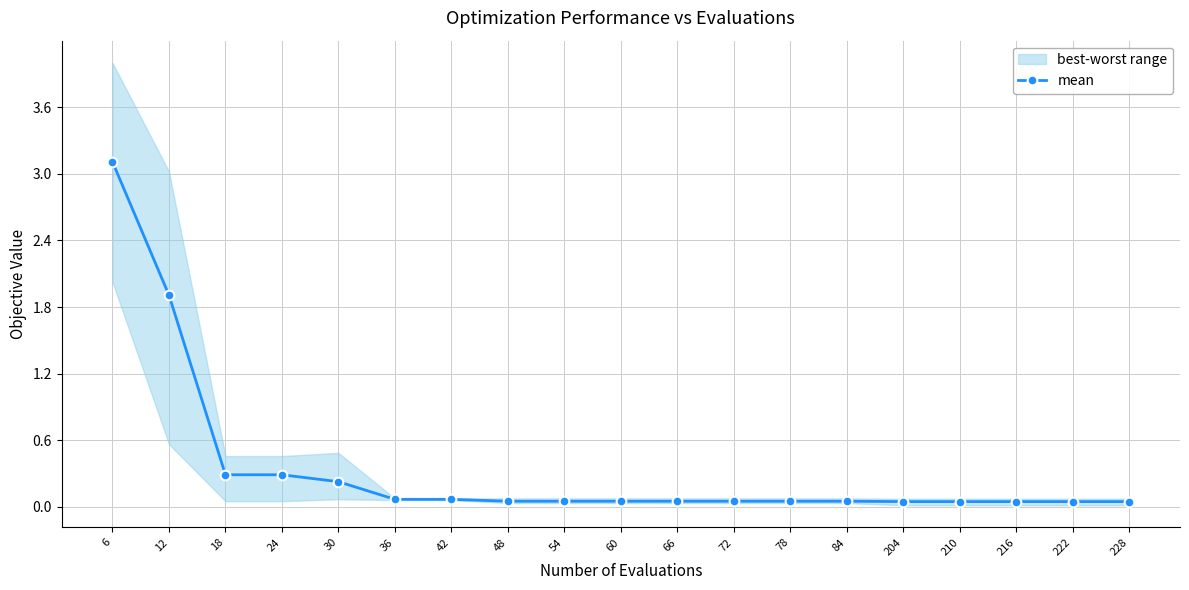

Where is the data nearest to the value 1?

18